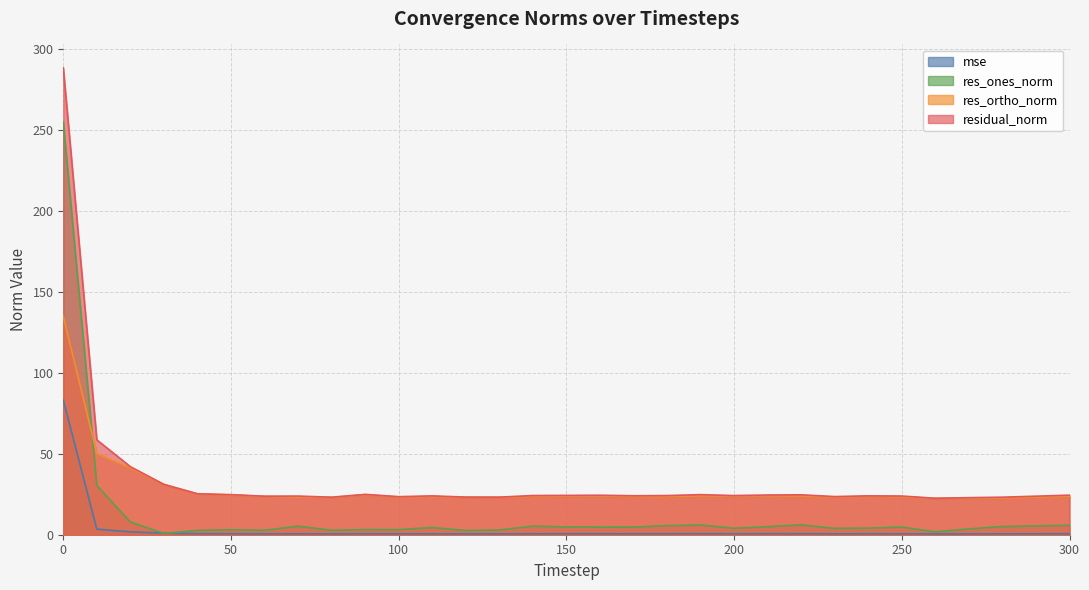

Does the chart have visible grid lines?

Yes